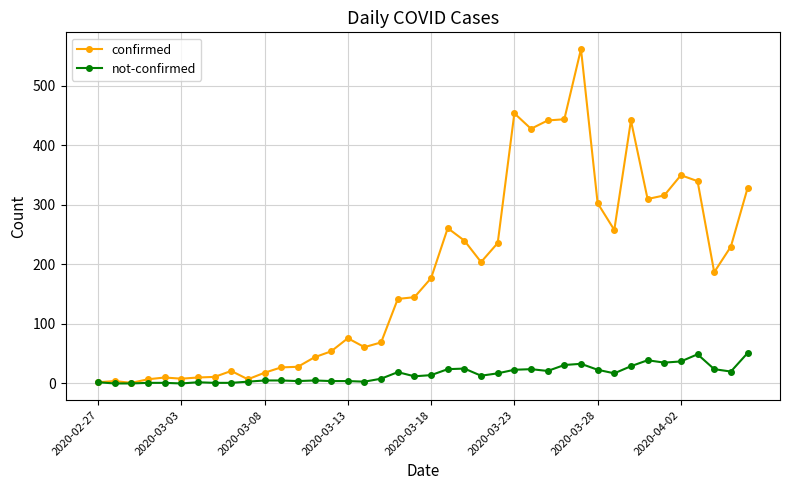

What is the maximum value shown in the chart?

562